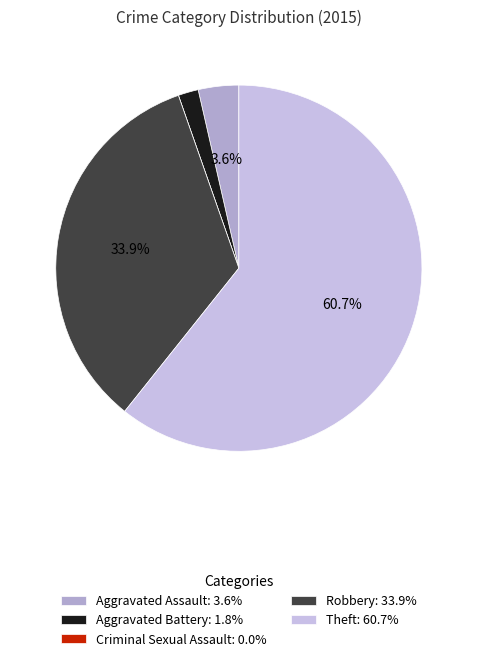

Which slice represents more than half of the pie?

Theft